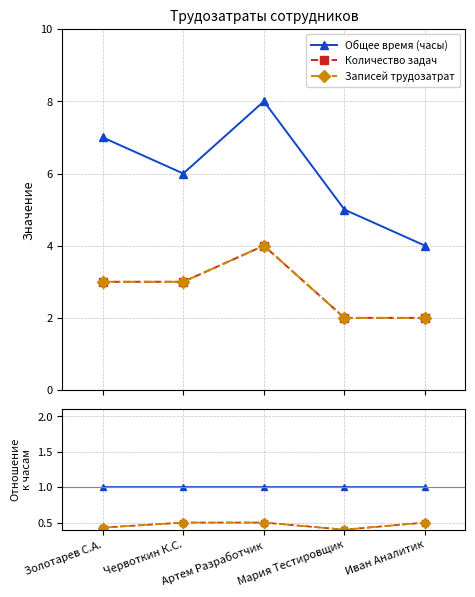

Which series has the largest total across all categories?

Общее время (часы)